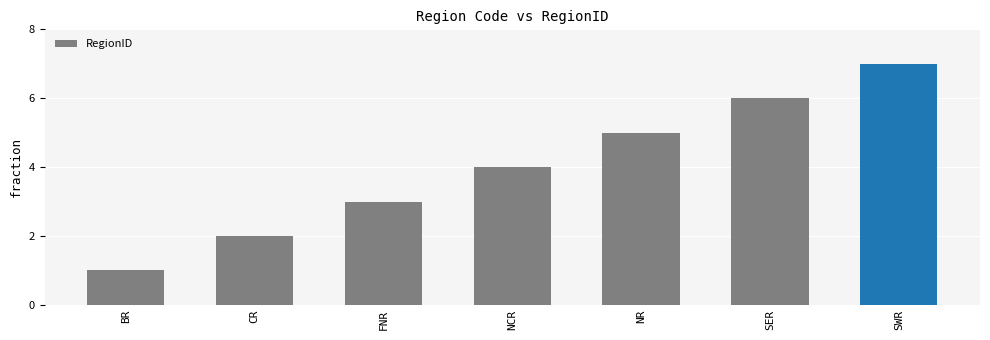

Does the chart contain any negative values?

No